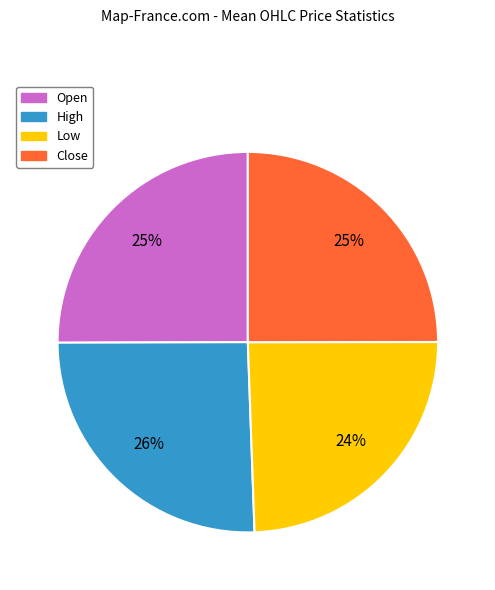

To the nearest percent, what is the average slice percentage?

25%